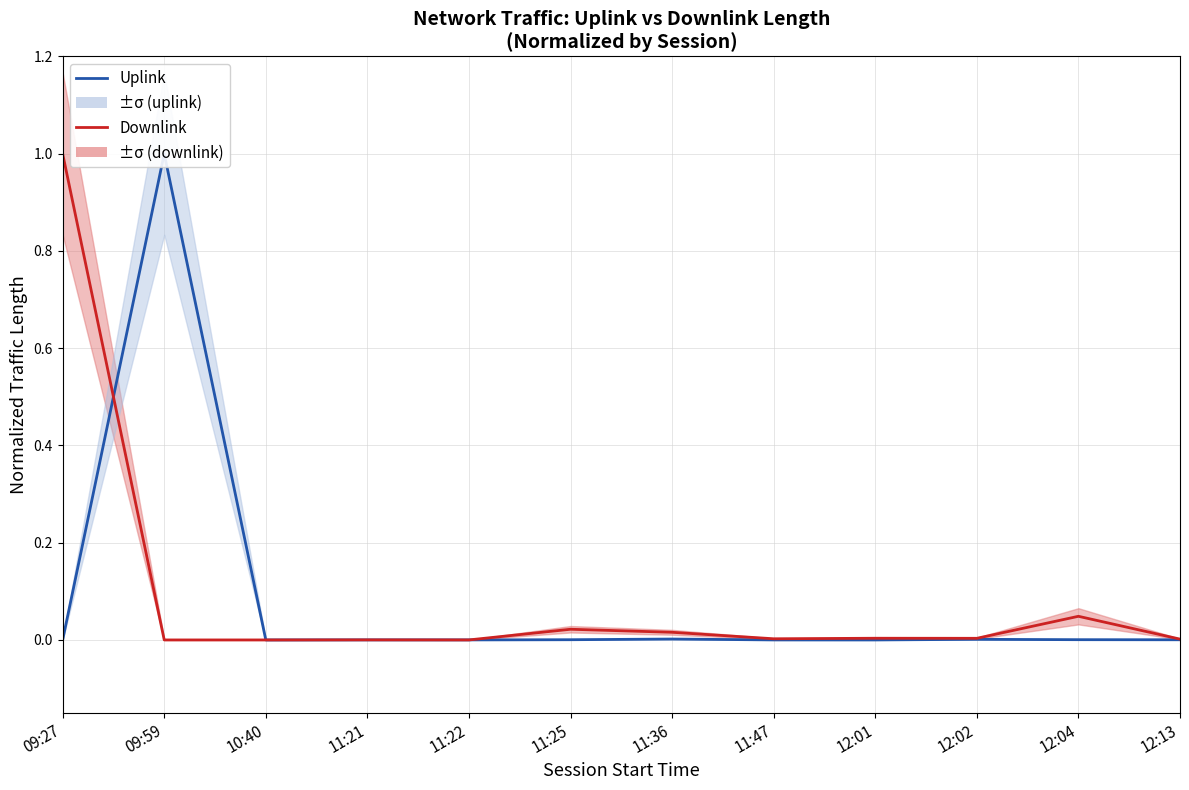

How many interior local valleys does the Downlink series have?

4